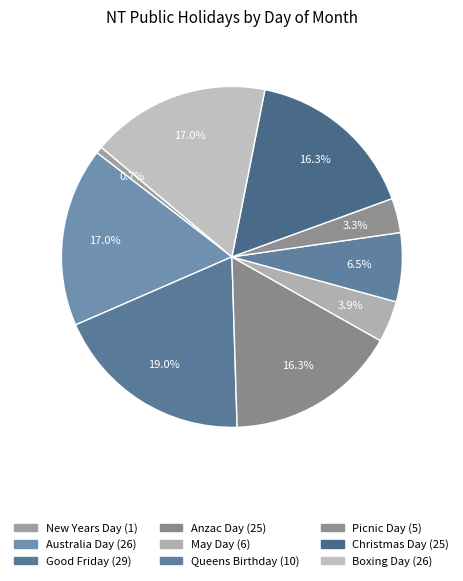

To the nearest percent, what portion does Christmas Day represent?

16%